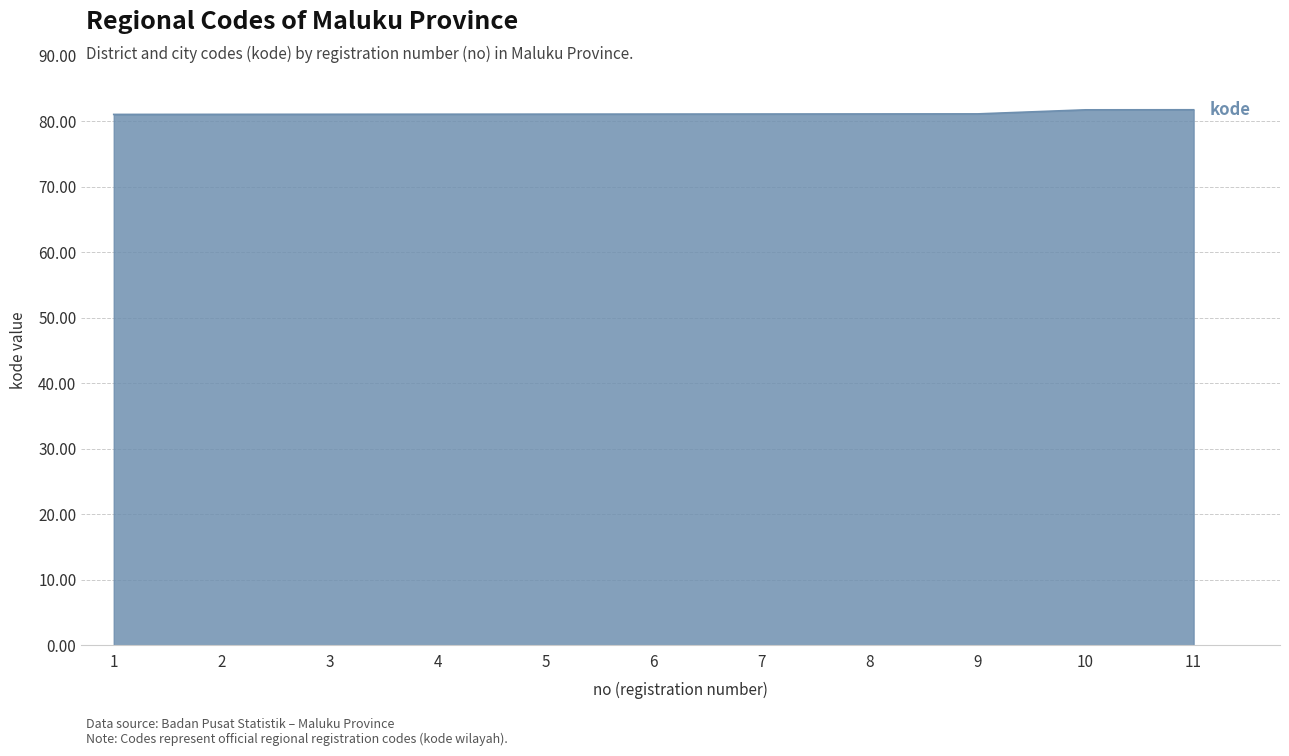

Is it true that the value at 10 is 40.1?

False